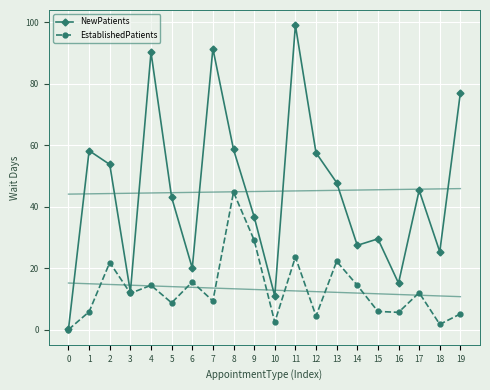

The NewPatients series shows 0.2 at 0. True or false?

True